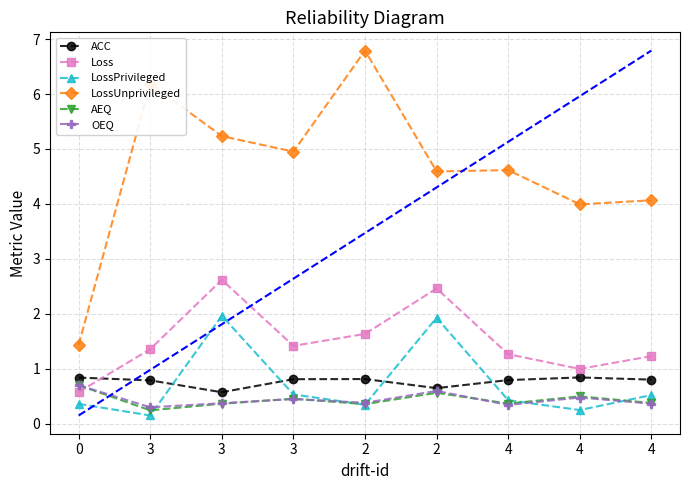

What is the label of the 1st point from the right?

4